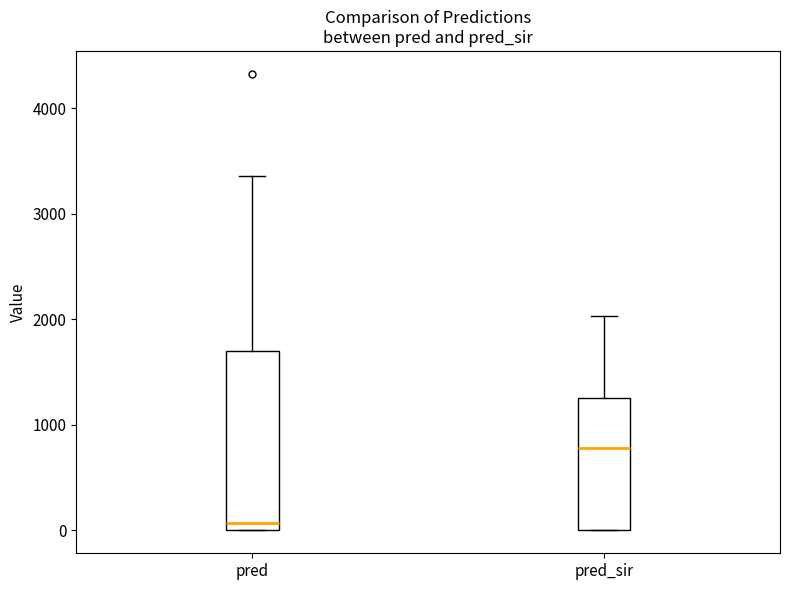

Where is the upper edge of the box for pred on the y-axis? The values are not printed on the chart, so give them approximately, as read against the axis.

1700